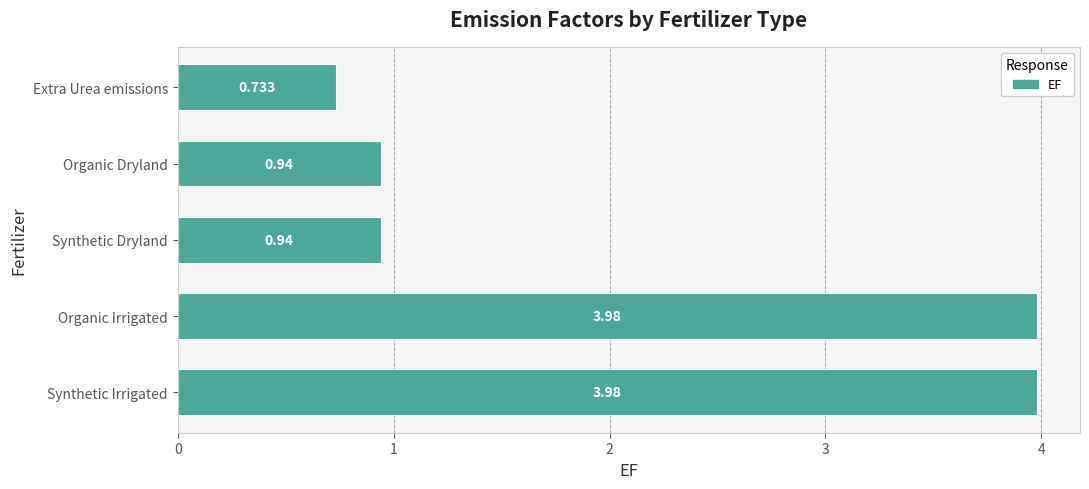

Which category has the lowest value across all series?

Extra Urea emissions